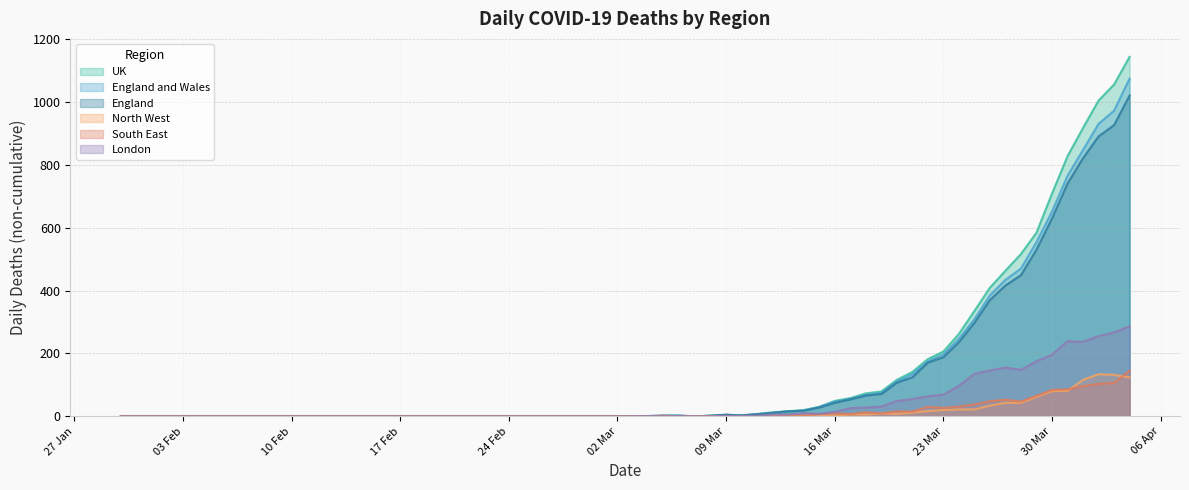

Reading right to left, list all the values displayed in this chart.

UK: 1143	1055	1004	917	827	708	584	516	463	409	335	262	206	182	141	116	79	73	58	49	30	20	16	13	7	3	5	2	0	2	2	1	0	1	1	1	1
England and Wales: 1074	972	930	847	765	651	554	470	434	385	309	247	197	175	134	111	75	68	55	47	30	18	16	11	7	3	5	2	0	2	2	1	0	1	1	1	1
England: 1020	926	890	821	740	629	530	449	416	370	297	236	188	171	124	107	71	66	54	43	28	18	16	11	7	3	5	2	0	2	2	1	0	1	1	1	1
North West: 124	132	134	116	81	80	62	43	43	34	22	22	20	17	12	8	9	6	6	2	4	2	3	0	1	0	0	1	0	0	0	0	0	0	0	0	0
South East: 145	106	103	96	86	84	65	47	53	48	38	31	27	30	15	16	9	13	7	9	7	3	2	0	0	0	1	0	0	0	2	0	0	0	0	0	1
London: 286	267	255	237	239	196	175	148	155	146	135	97	69	64	55	49	31	28	26	14	8	10	6	6	2	1	2	0	0	1	0	1	0	0	0	0	0